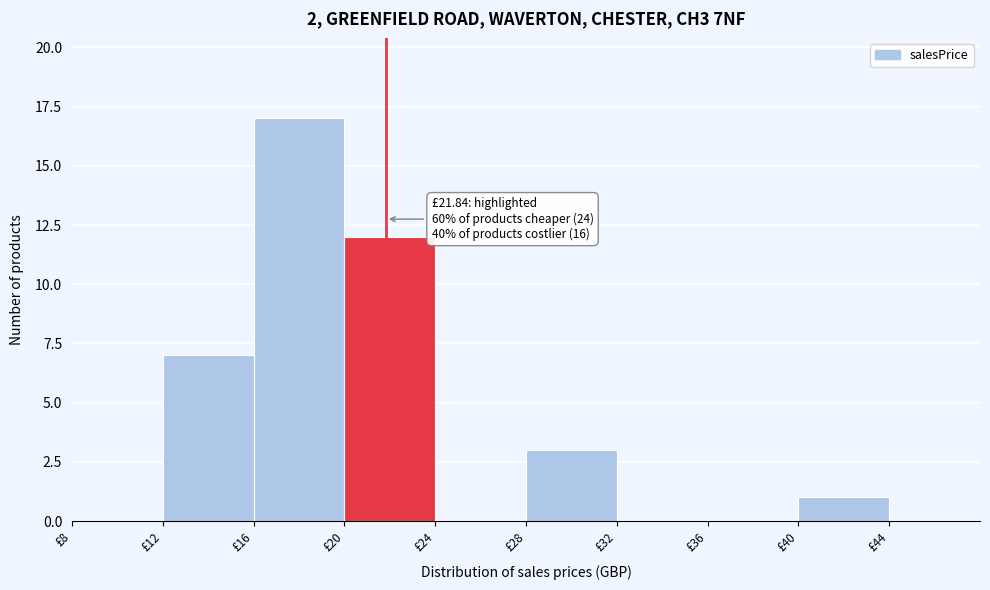

Over which range of the x-axis is the bar tallest?

16 to 20